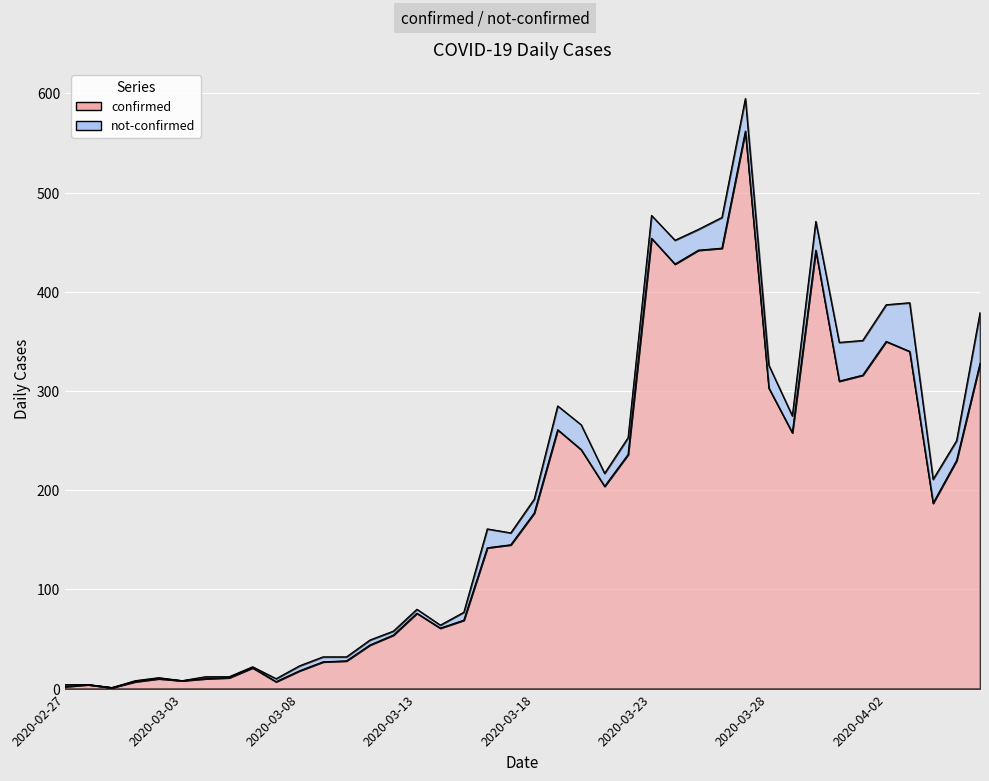

At which category does the chart reach its peak across all series?

2020-03-27